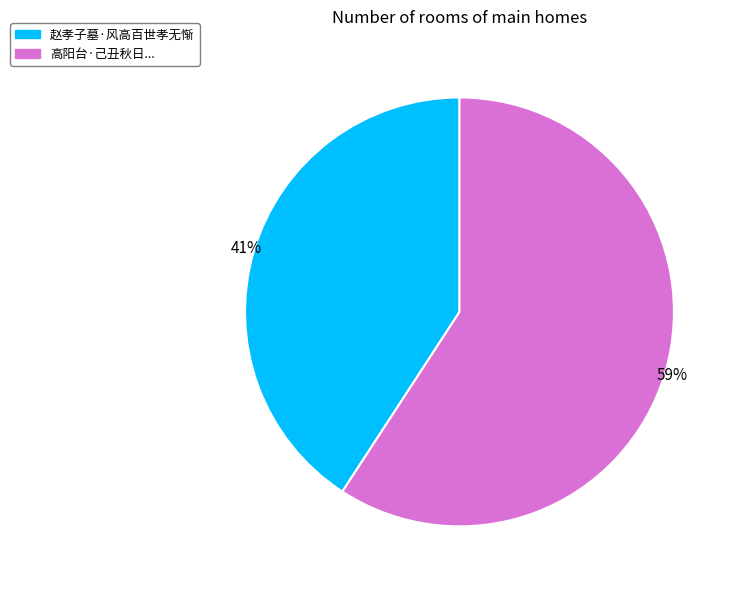

How many segments does this pie chart have?

2